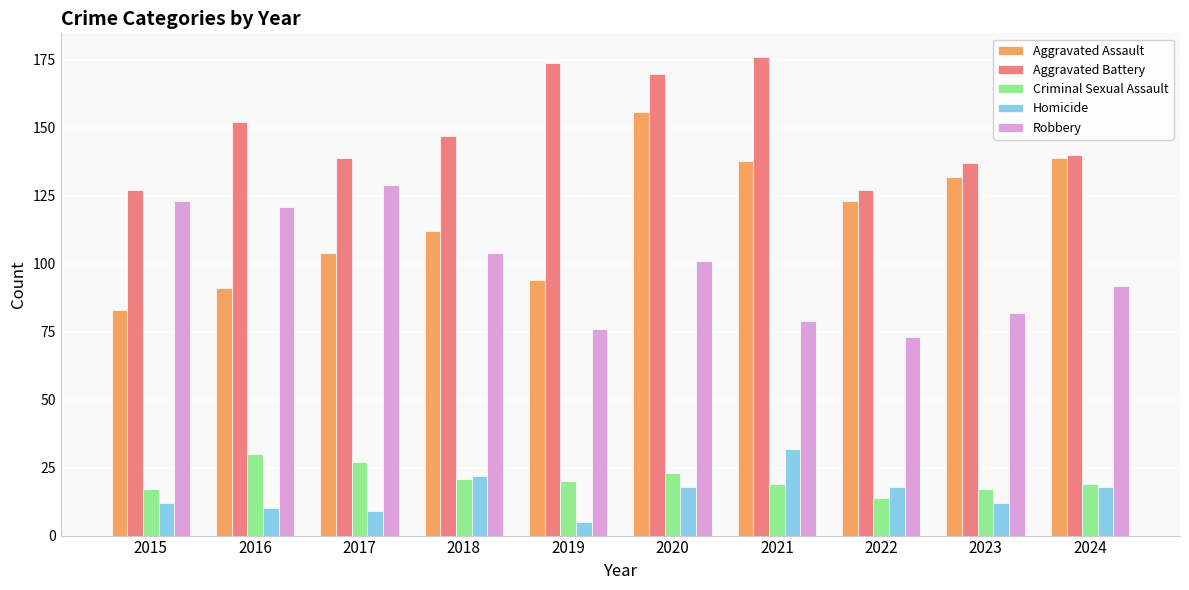

Rank the categories by Robbery value from lowest to highest.

2022, 2019, 2021, 2023, 2024, 2020, 2018, 2016, 2015, 2017